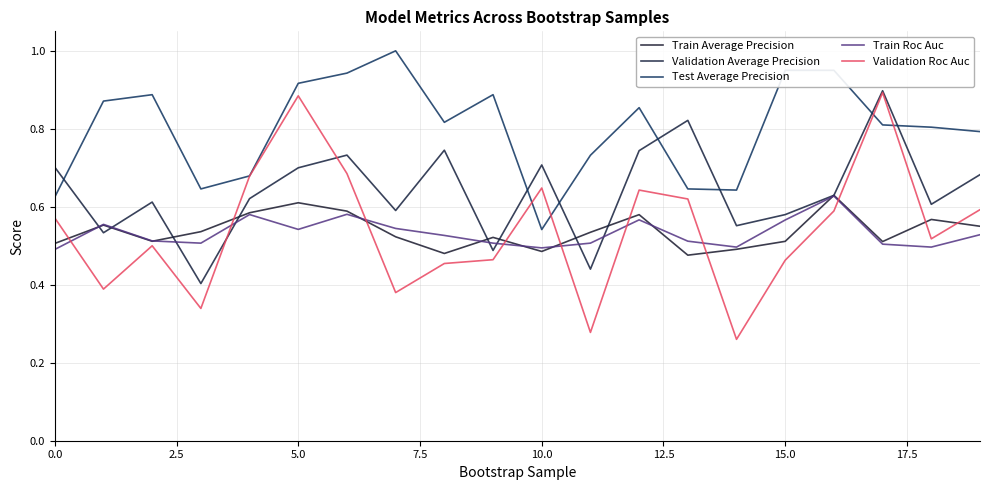

How many lines are shown in the chart?

5